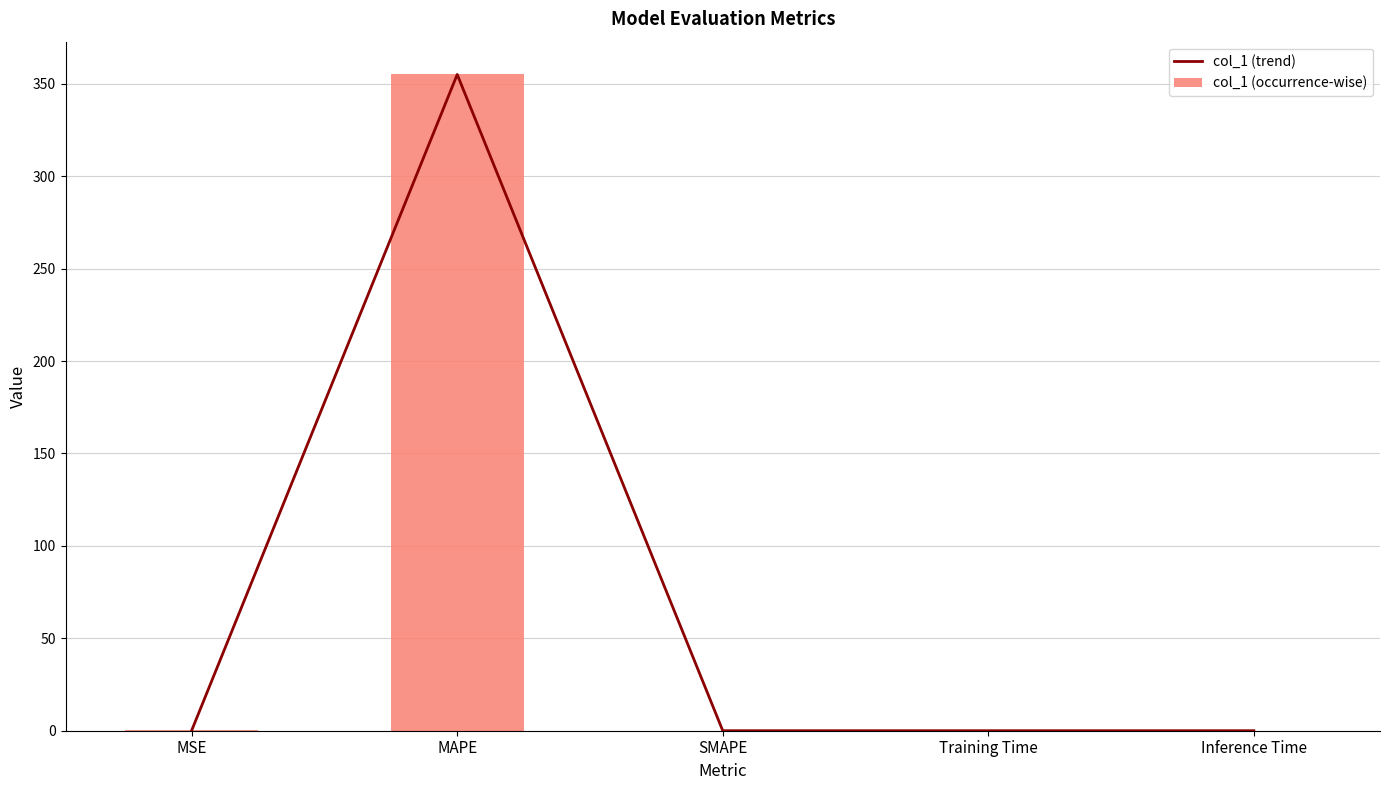

Rank the series by their maximum value, from highest to lowest.

col_1 (trend), col_1 (occurrence-wise)